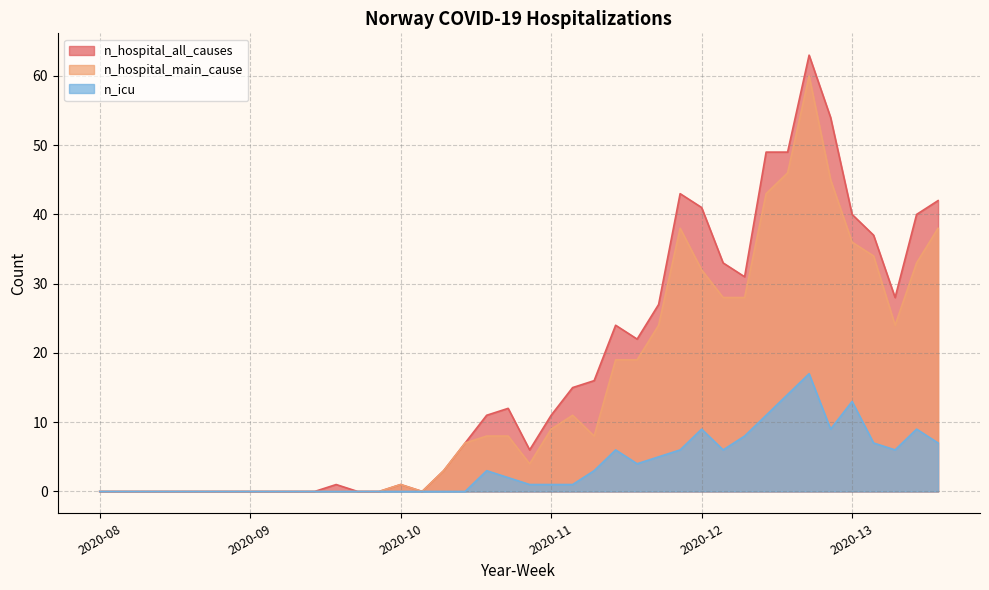

Which series has the widest spread of values?

n_hospital_all_causes